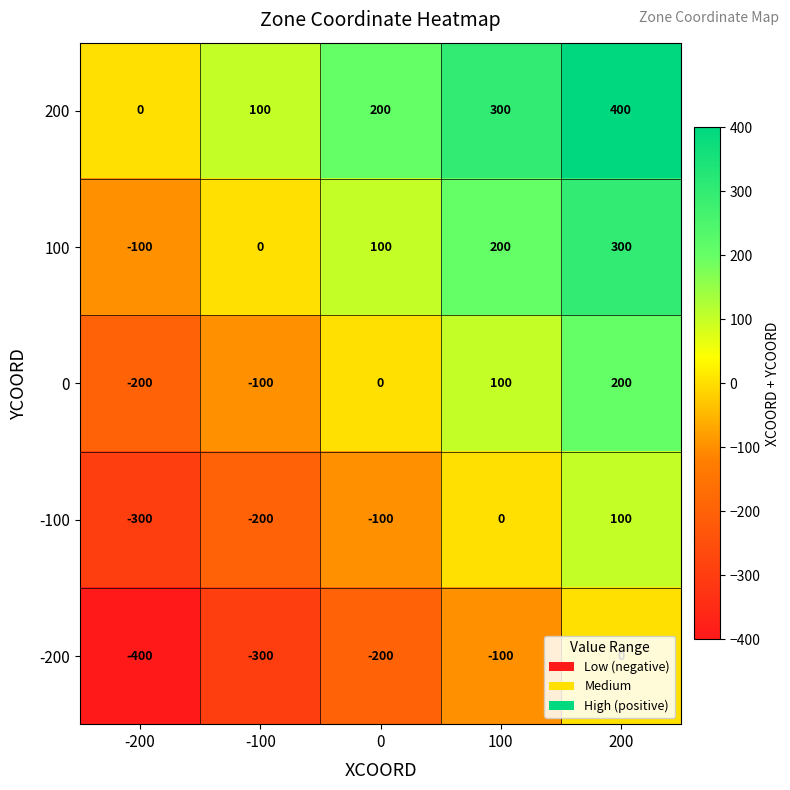

Rank the series by their maximum value, from lowest to highest.

-200, -100, 0, 100, 200